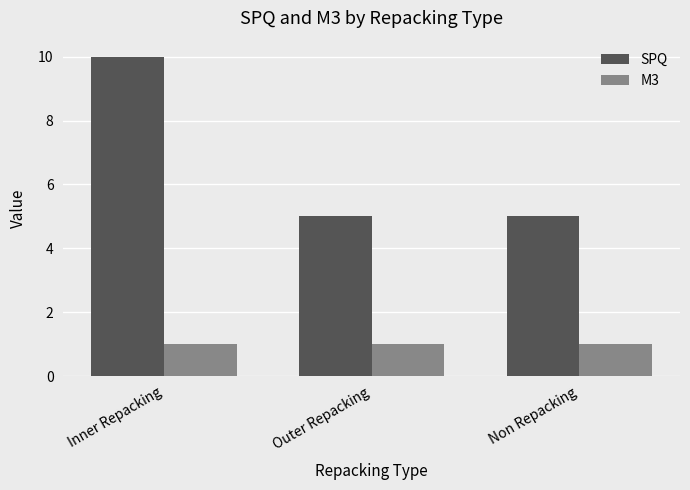

What is the difference between the highest and lowest values at Outer Repacking?

4.0